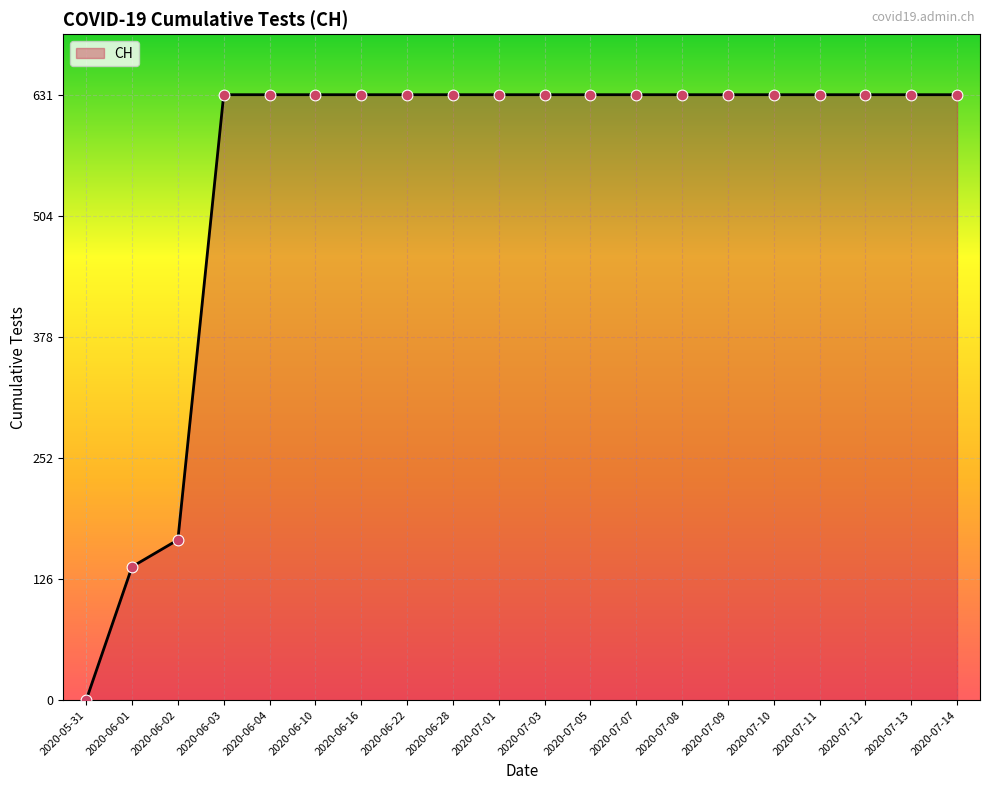

What is the ratio of the value at 2020-06-22 to the value at 2020-06-16?

1.0